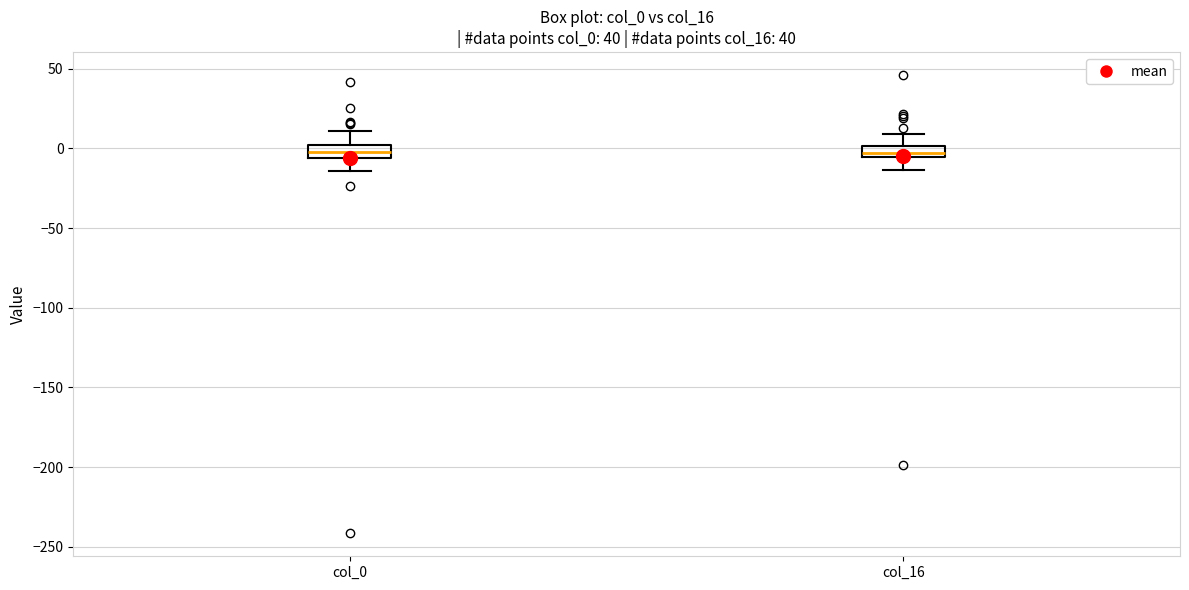

Where does the lower whisker of the box for col_0 end on the y-axis? The values are not printed on the chart, so give them approximately, as read against the axis.

-15